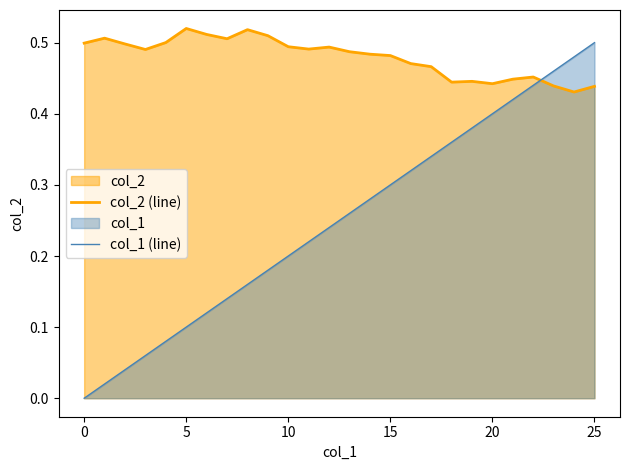

How many lines are shown in the chart?

2